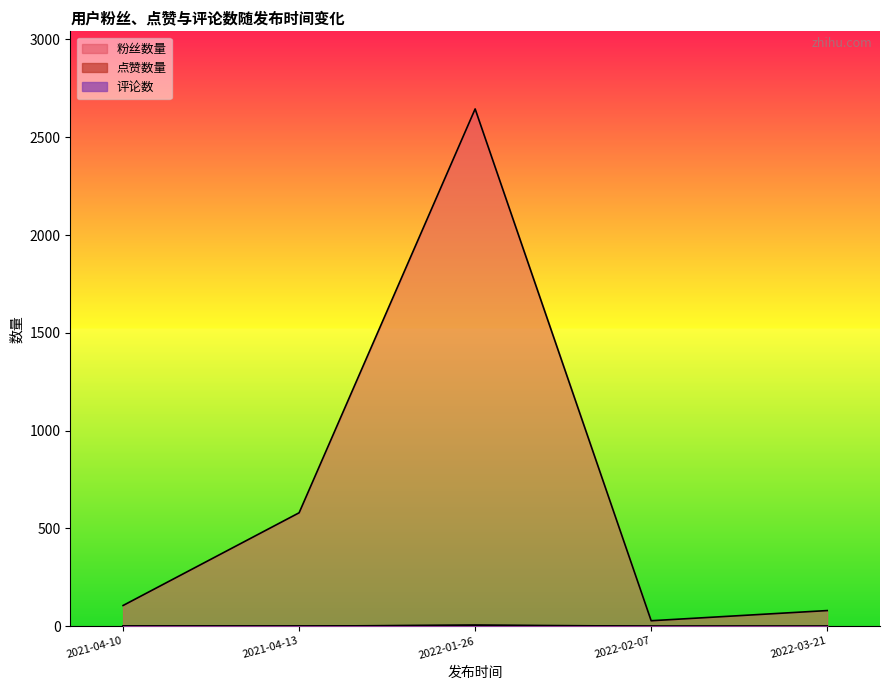

How many values in the 点赞数量 series exceed 0?

2